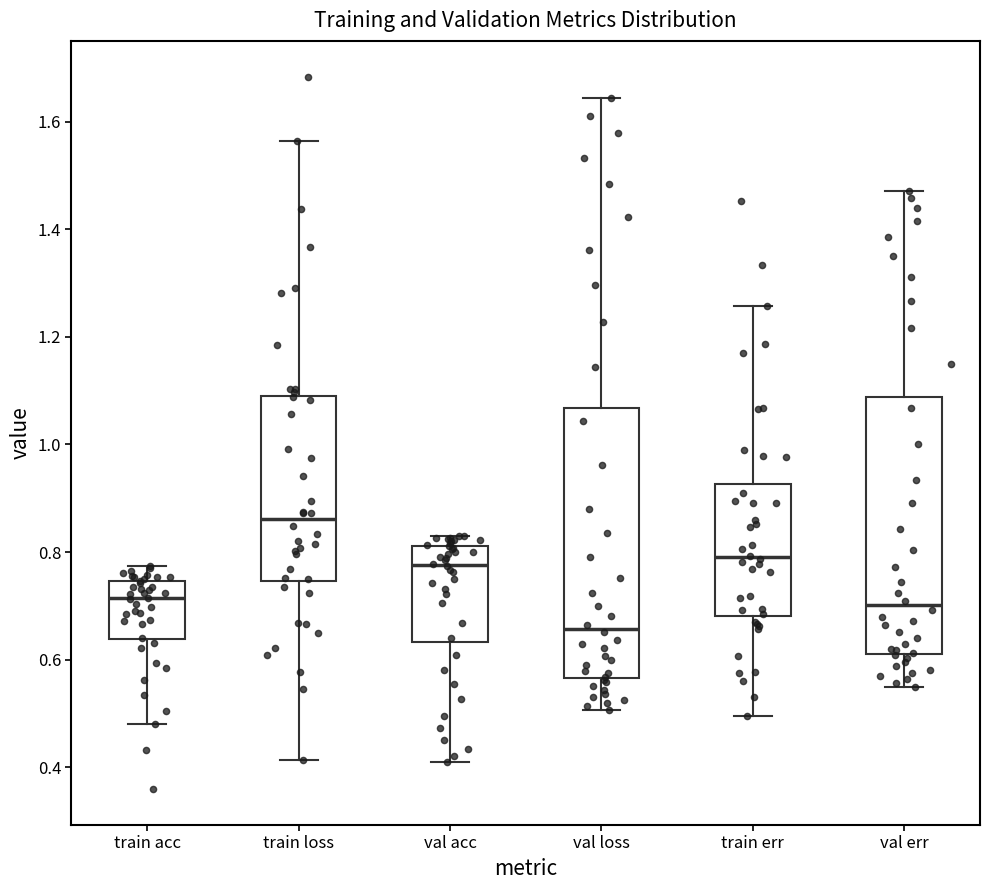

Which box is the tallest, from its lower edge to its upper edge?

val loss